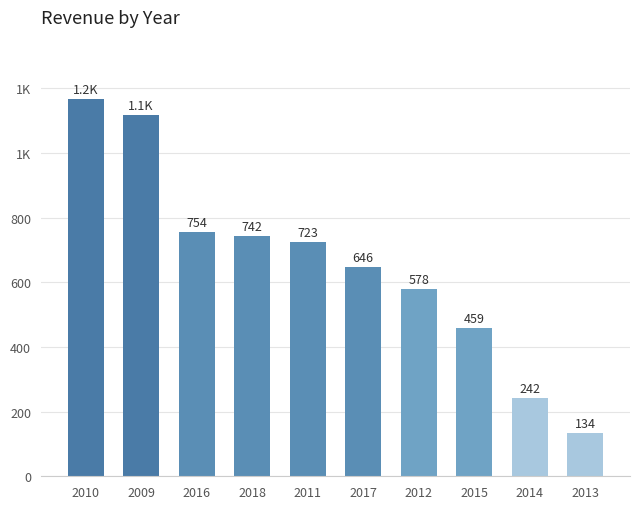

What is the smallest value displayed?

134